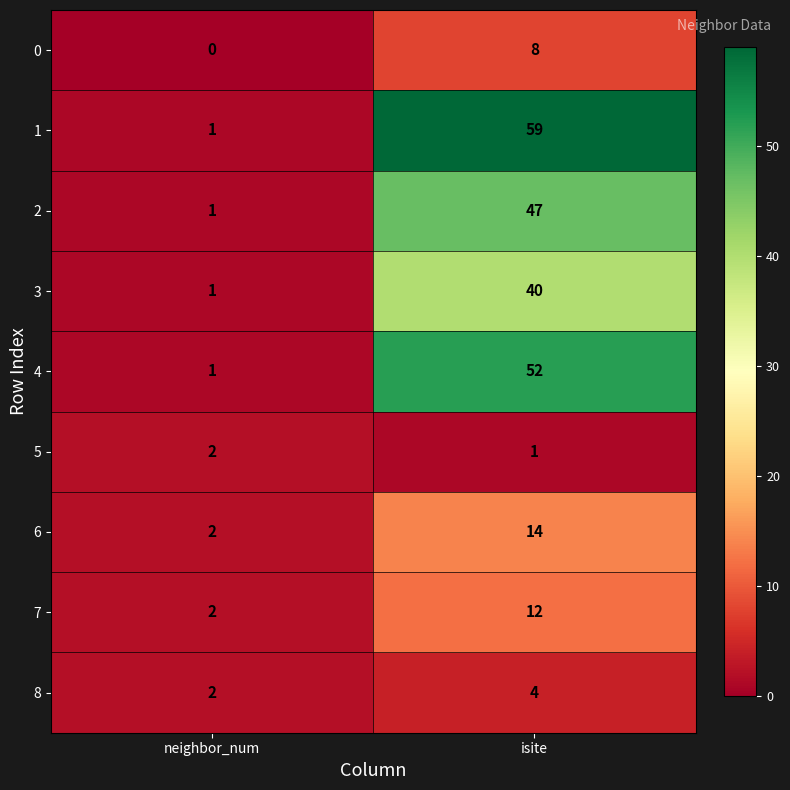

What is the maximum value shown in the chart?

59